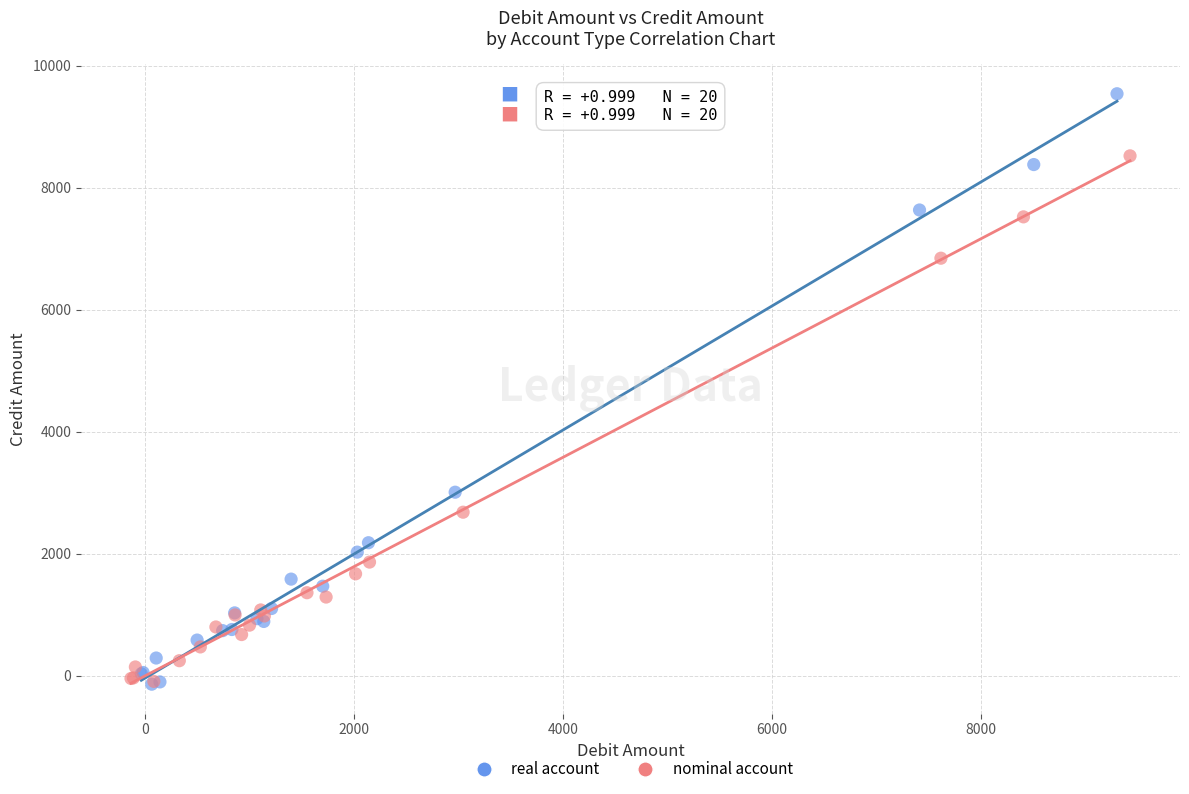

Which series has the widest spread of Y values?

real account